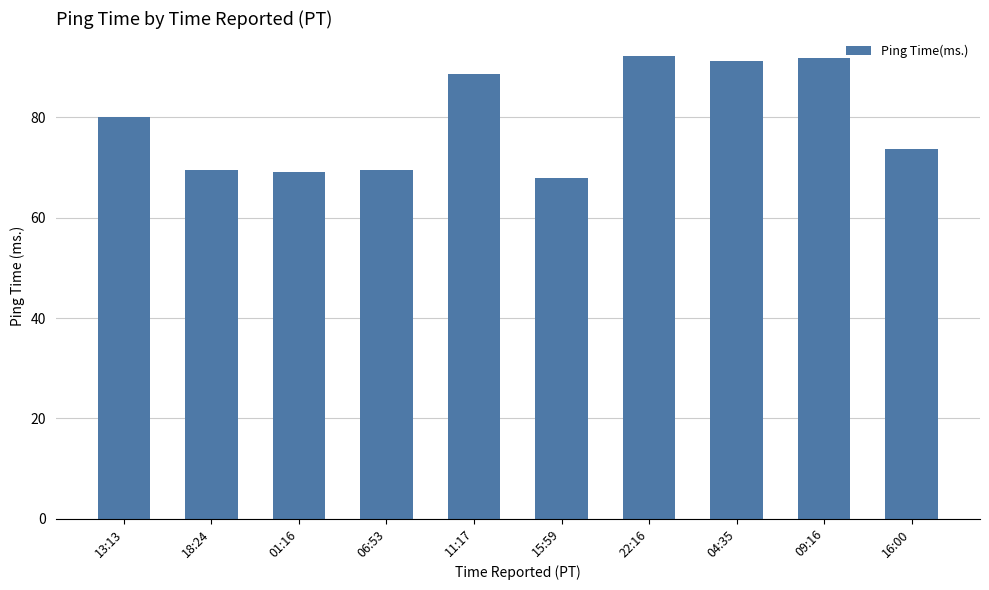

What is the sum of all values?

793.8